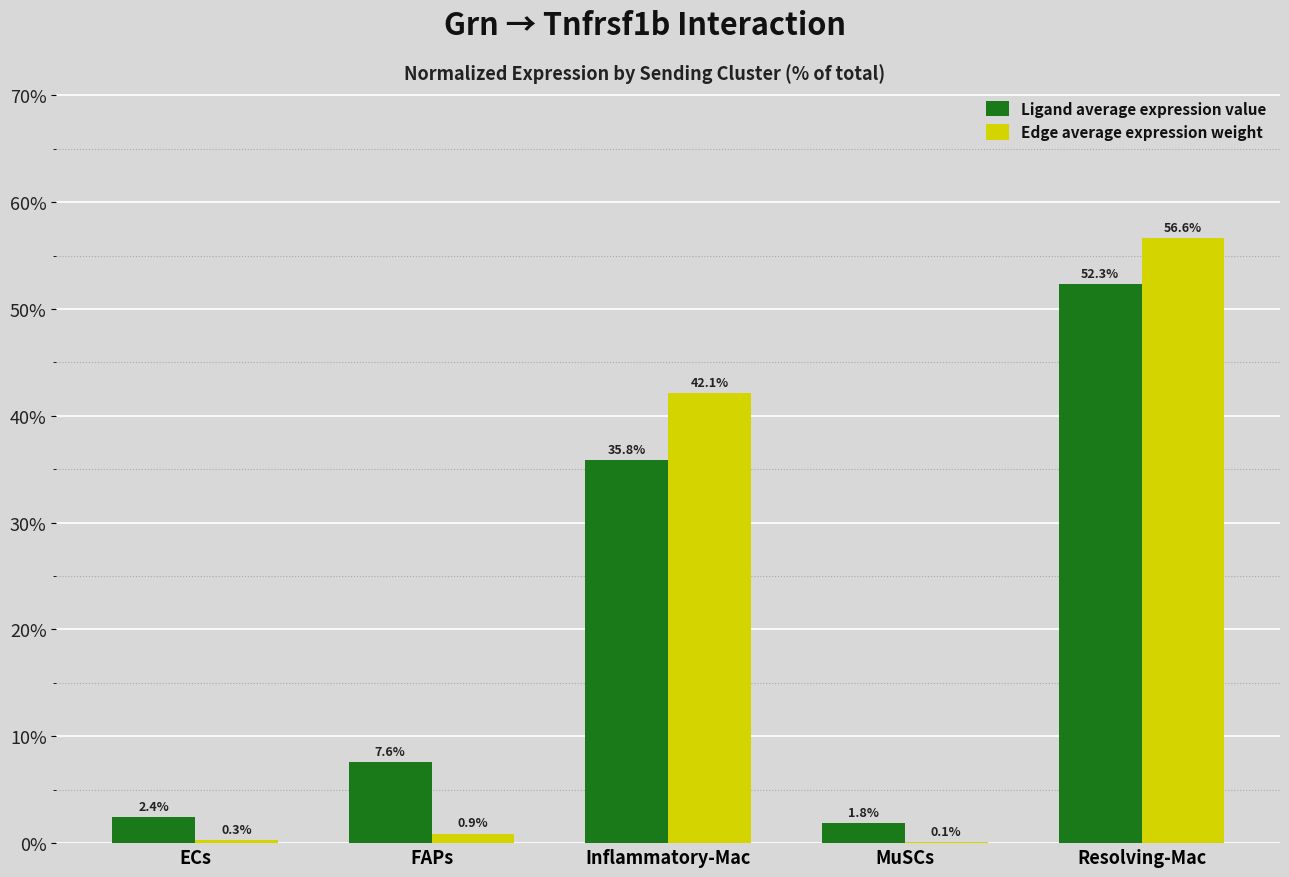

Which series changed the most between FAPs and Inflammatory-Mac?

Edge average expression weight